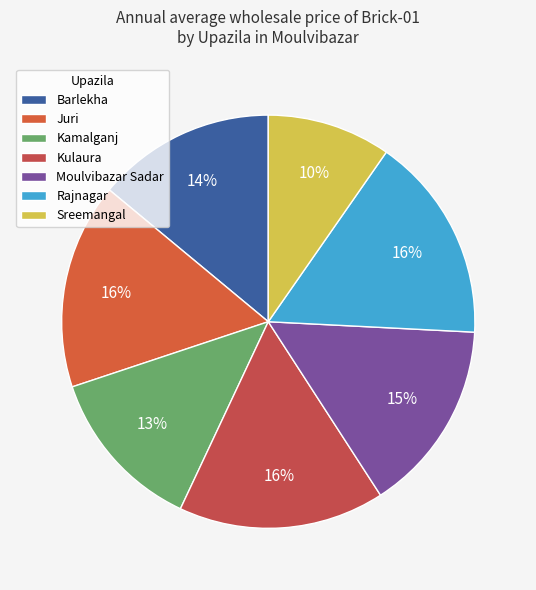

Count the number of slices in the pie.

7